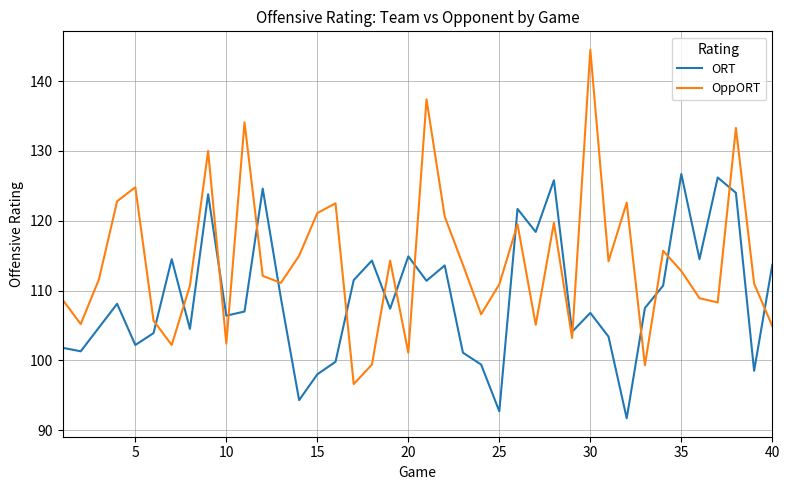

What is the highest value of the ORT series?

126.7